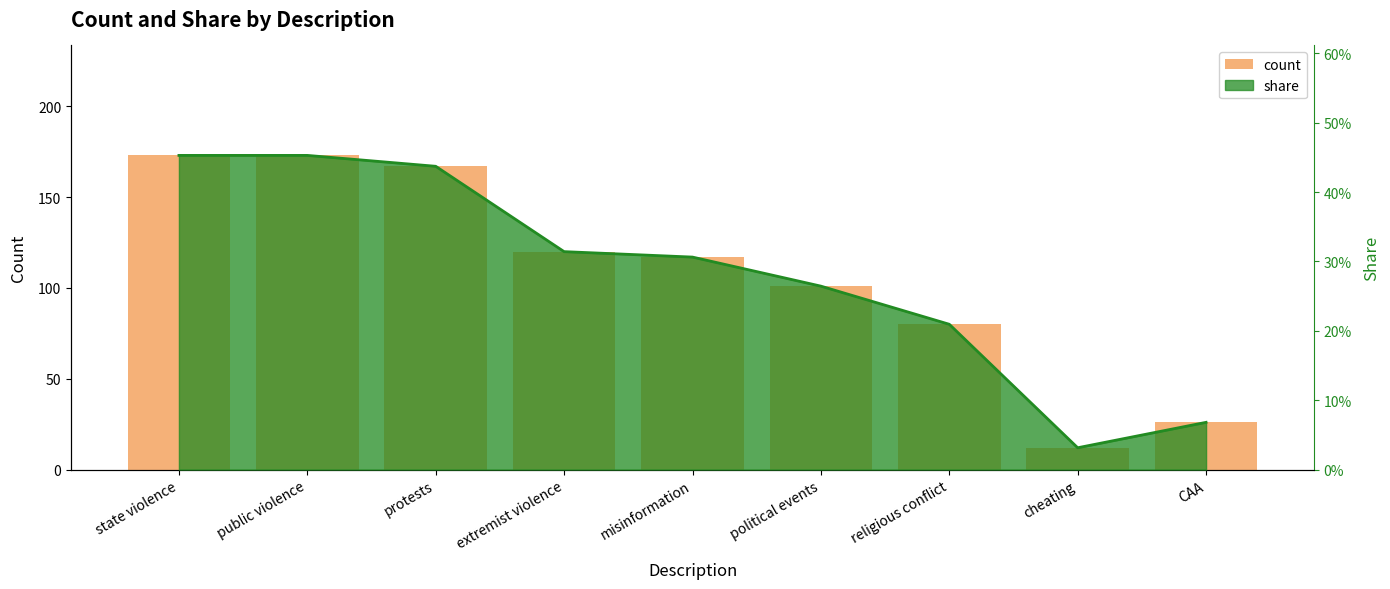

What is the average value?

108